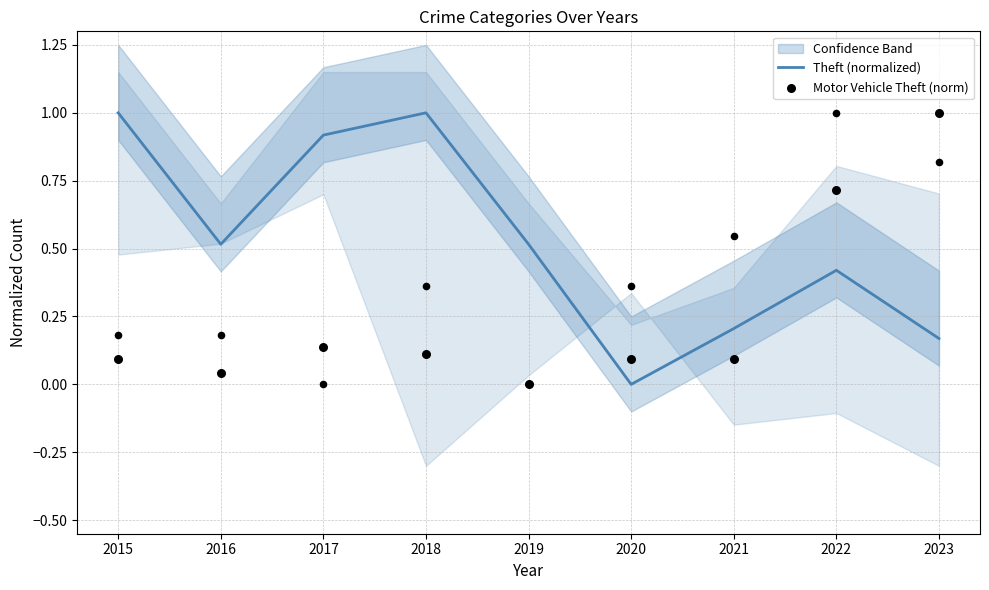

What is the total value across all series at 2018?

1.1